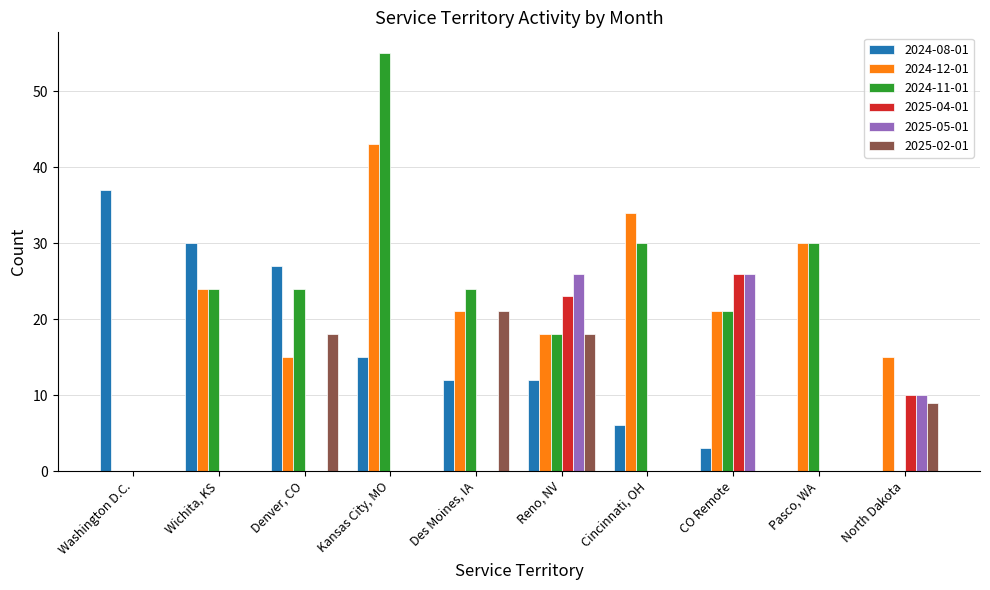

True or false: 2025-02-01 has a value of 27 at Denver, CO.

False